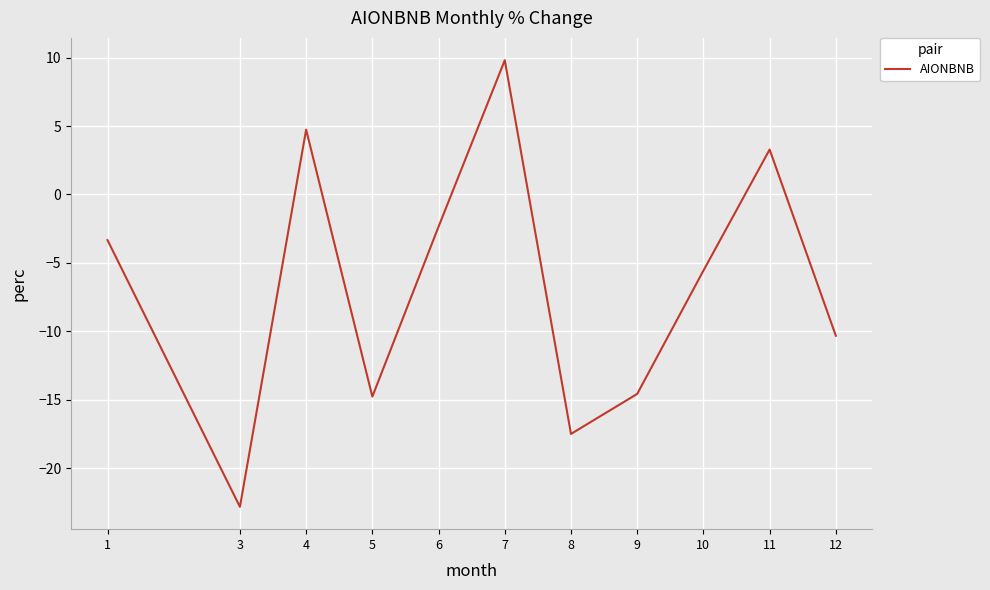

What value does the data have at 9?

-14.6